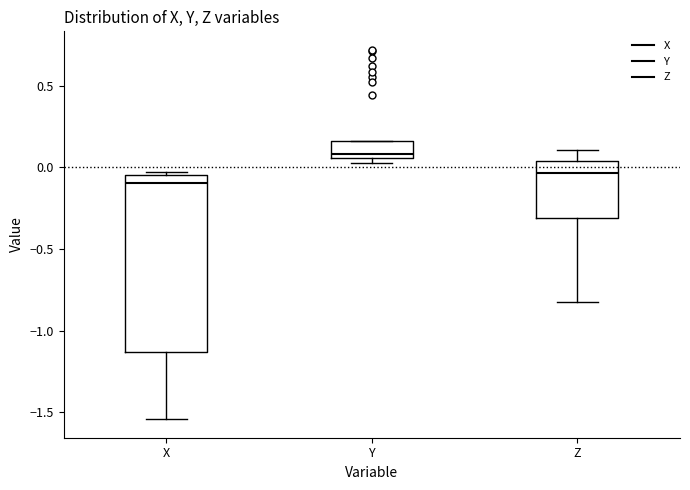

Reading left to right, read every box against the y-axis: the position of its median line, the range the box covers, and the ends of its whiskers. The values are not printed on the chart, so give them approximately, as read against the axis.

X: median -0.10, box -1.15 to -0.05, whiskers -1.55 to -0.05 (just above the box's upper edge)
Y: median 0.10, box 0.05 to 0.15, whiskers 0.05 (just below the box's lower edge) to 0.15
Z: median -0.05, box -0.30 to 0.05, whiskers -0.80 to 0.10